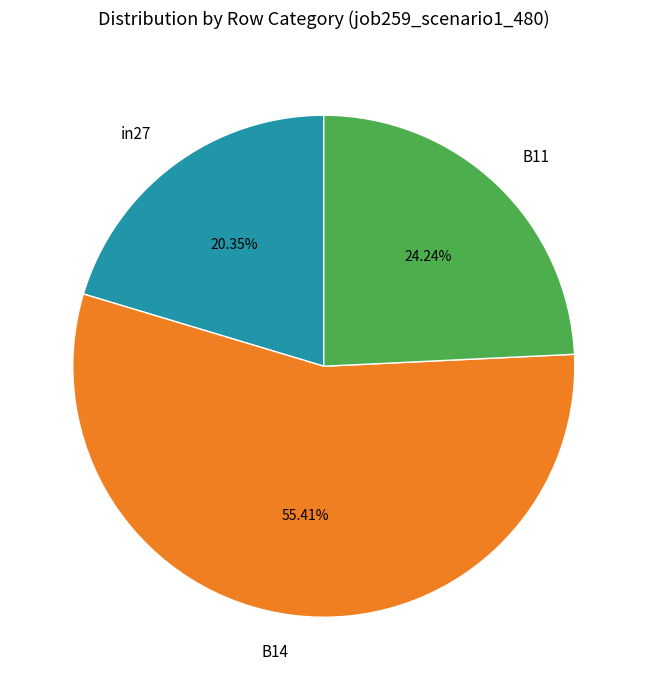

What percentage is the B11 slice, to the nearest percent?

24%